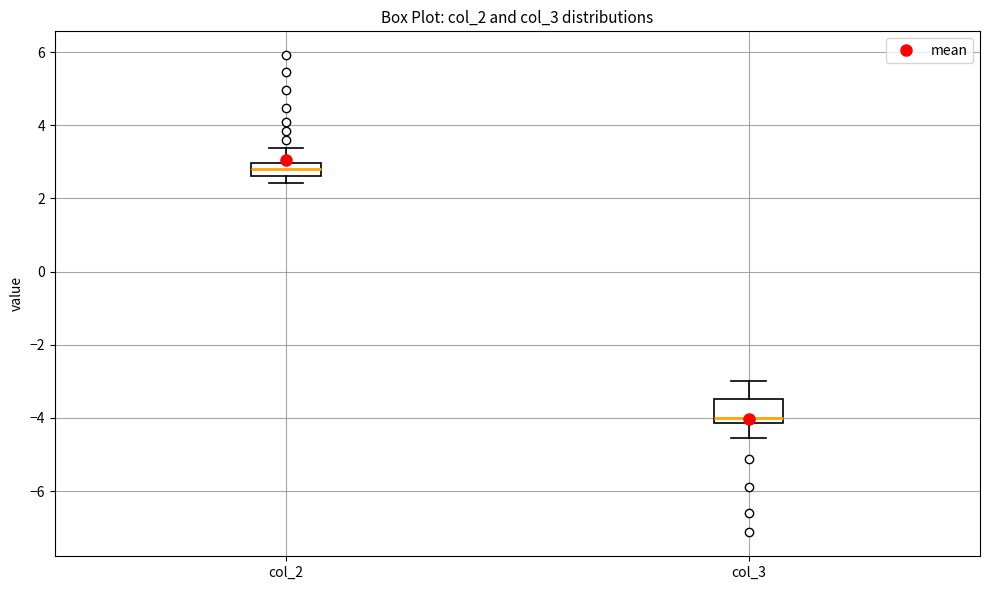

Where does the lower whisker of the box for col_3 end on the y-axis? The values are not printed on the chart, so give them approximately, as read against the axis.

-4.6